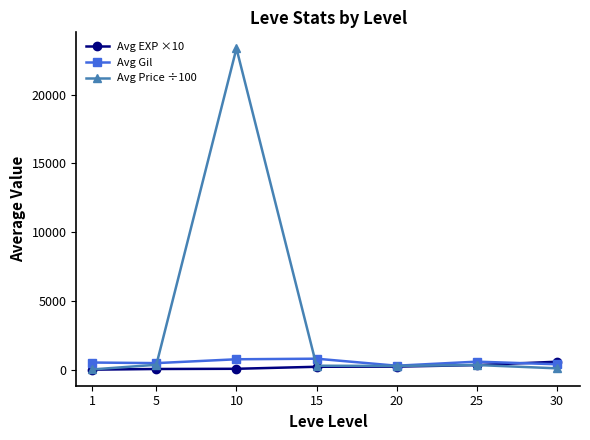

At which label does Avg Price ÷100 first exceed 298?

5